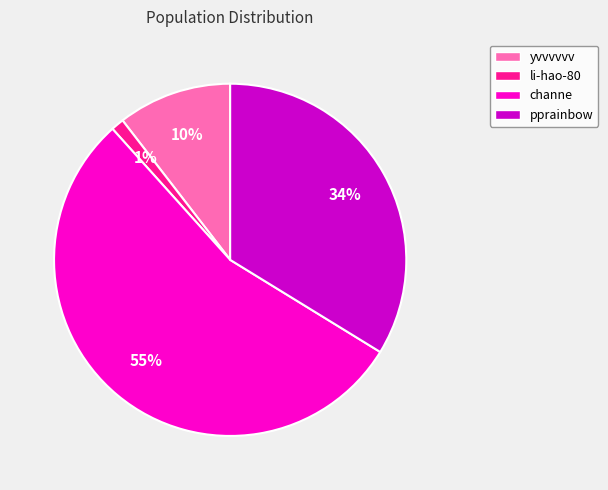

Is it true that pprainbow is 43% of the pie?

False